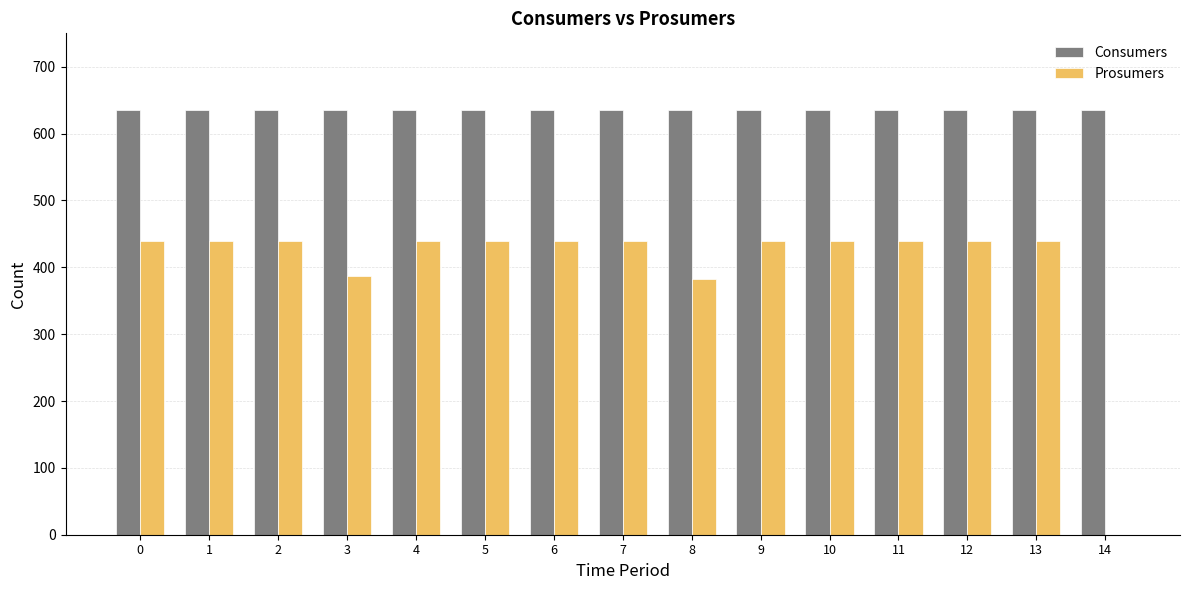

What is the maximum value shown in the chart?

635